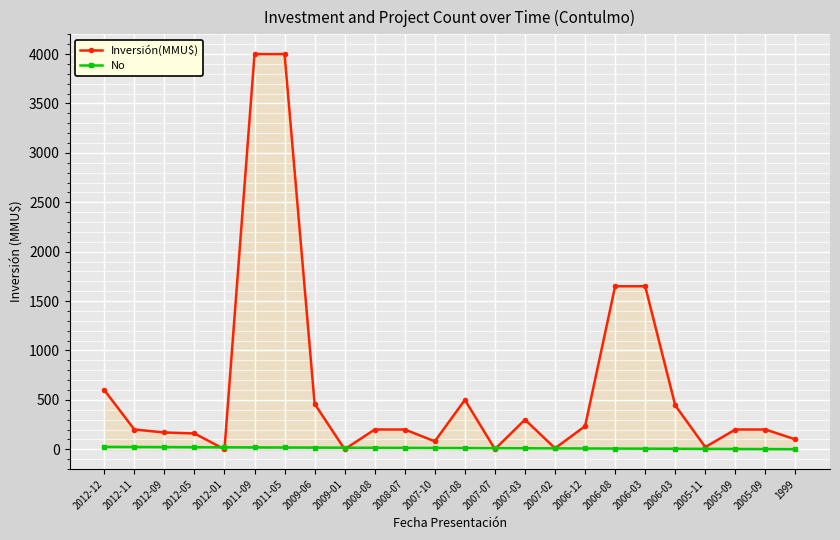

Reading right to left, extract all data points from this chart.

Inversión(MMU$): 100	200	200	22	444	1650	1650	234	10	300	1	500	80	200	200	0	460	4000	4000	0	160	170	200	600
No: 1	2	3	4	5	6	7	8	9	10	11	12	13	14	15	16	17	18	19	20	21	22	23	24